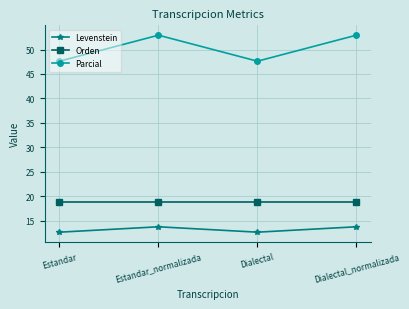

What is the approximate value of Levenstein at Dialectal_normalizada?

13.7